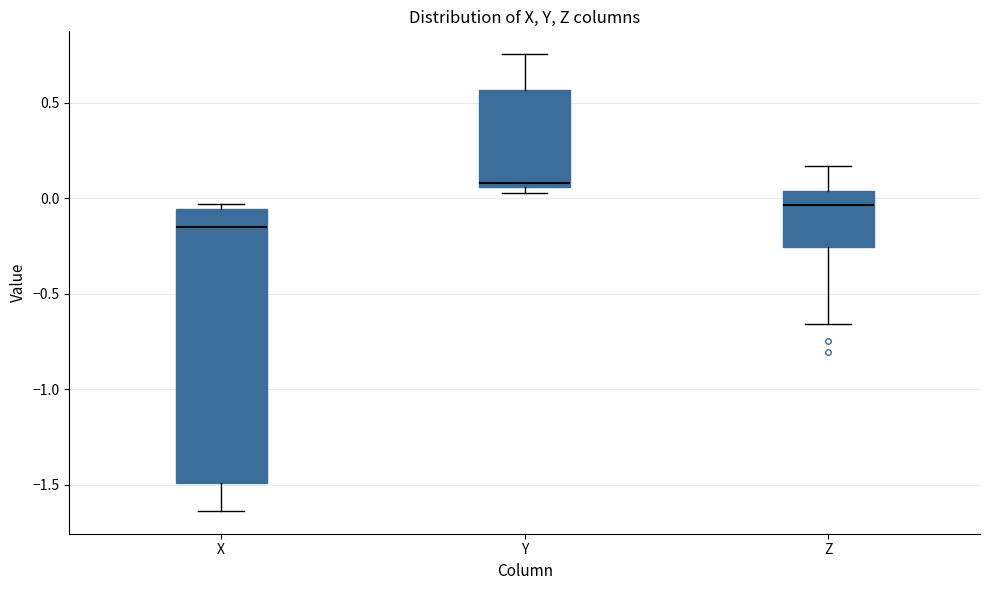

Reading left to right, read every box against the y-axis: the position of its median line, the range the box covers, and the ends of its whiskers. The values are not printed on the chart, so give them approximately, as read against the axis.

X: median -0.15, box -1.50 to -0.05, whiskers -1.65 to -0.05 (just above the box's upper edge)
Y: median 0.10, box 0.05 to 0.55, whiskers 0.05 (just below the box's lower edge) to 0.75
Z: median -0.05, box -0.25 to 0.05, whiskers -0.65 to 0.15